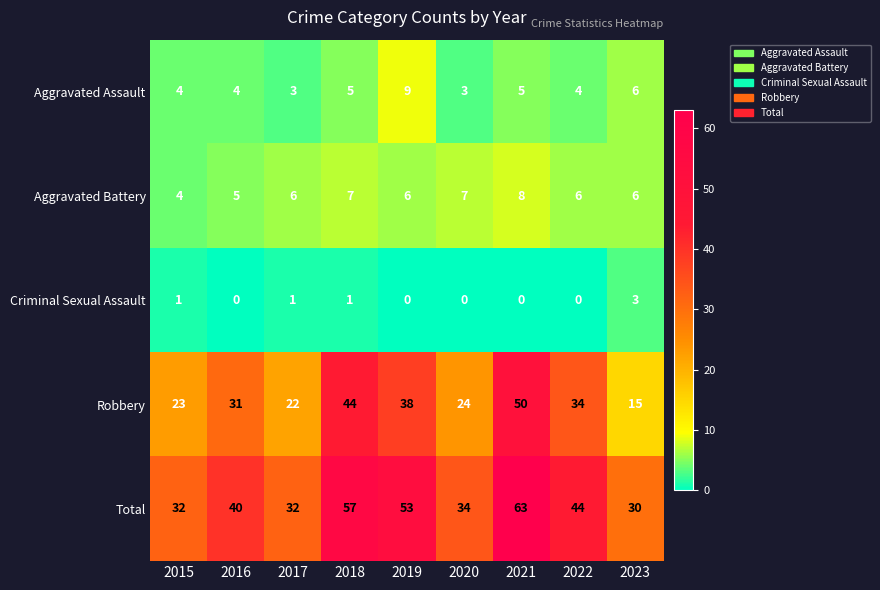

Rank the series by their maximum value, from lowest to highest.

Criminal Sexual Assault, Aggravated Battery, Aggravated Assault, Robbery, Total